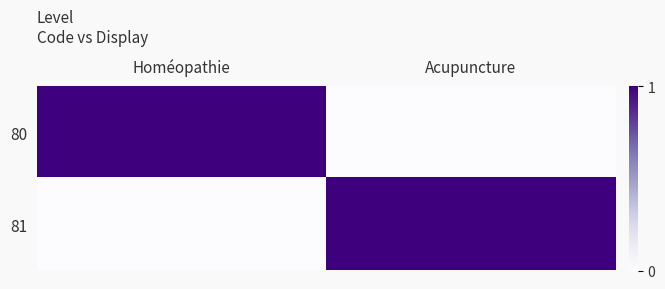

Reading left to right, what are all the values shown in this chart?

80: Homéopathie=1	Acupuncture=0
81: Homéopathie=0	Acupuncture=1